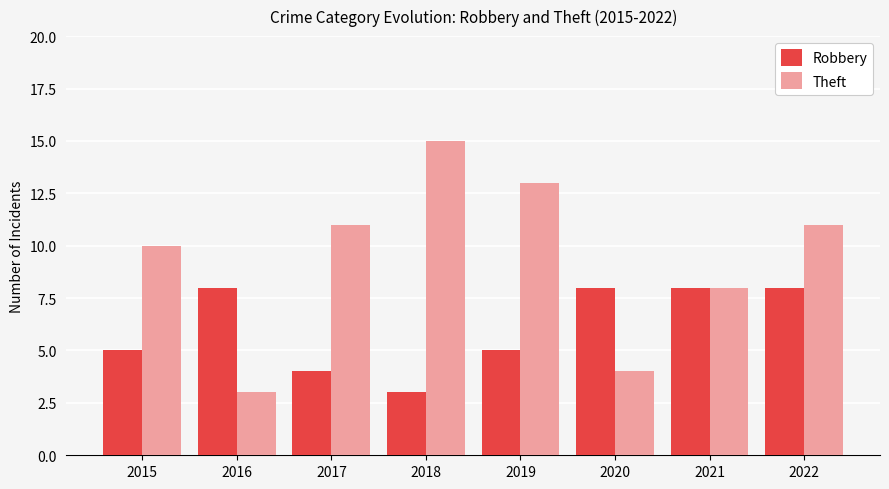

What is the average value of the Robbery series?

6